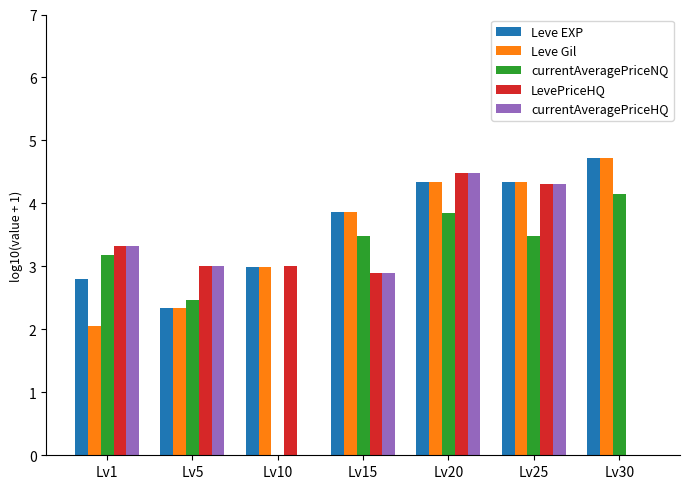

True or false: Leve EXP has a value of 4.3 at Lv25.

True